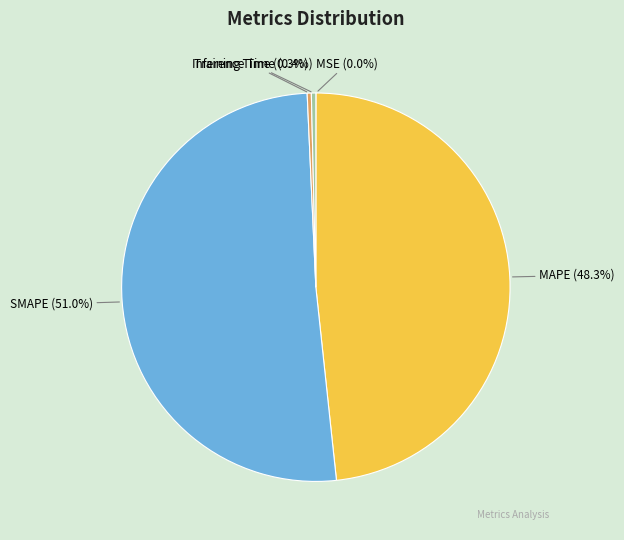

Which has a higher value, MAPE or SMAPE?

SMAPE